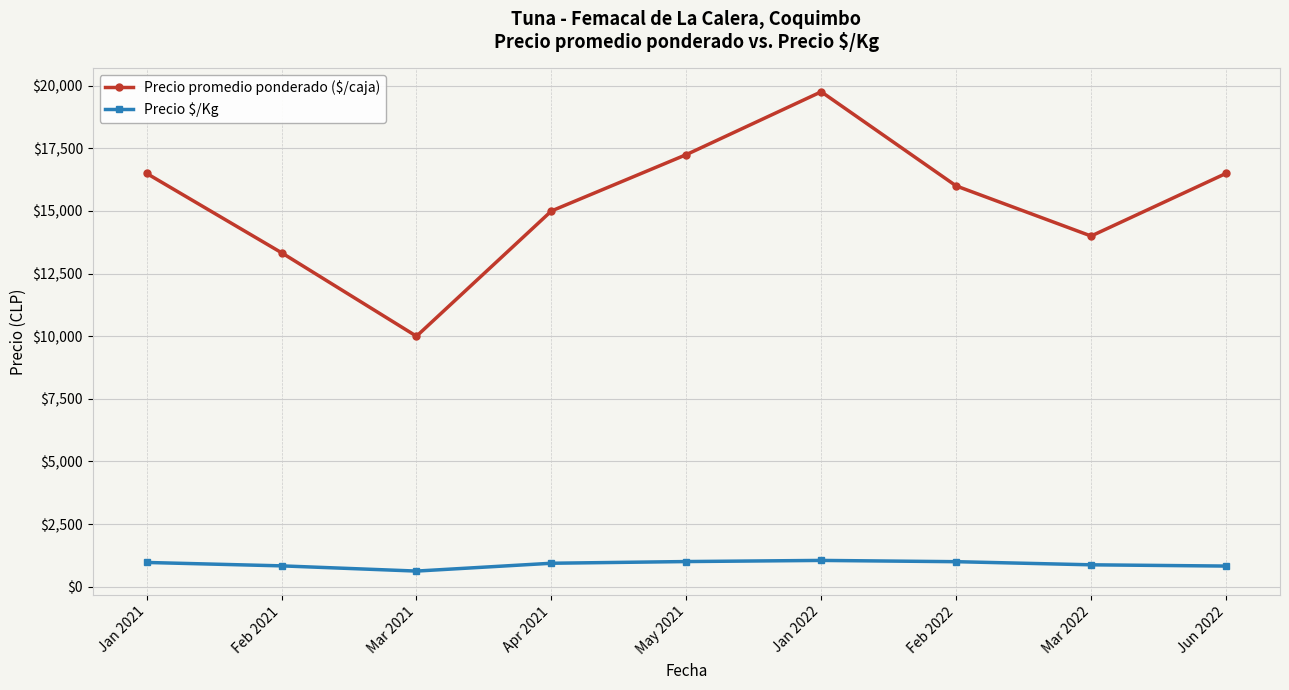

What position from the right is Jun 2022?

1